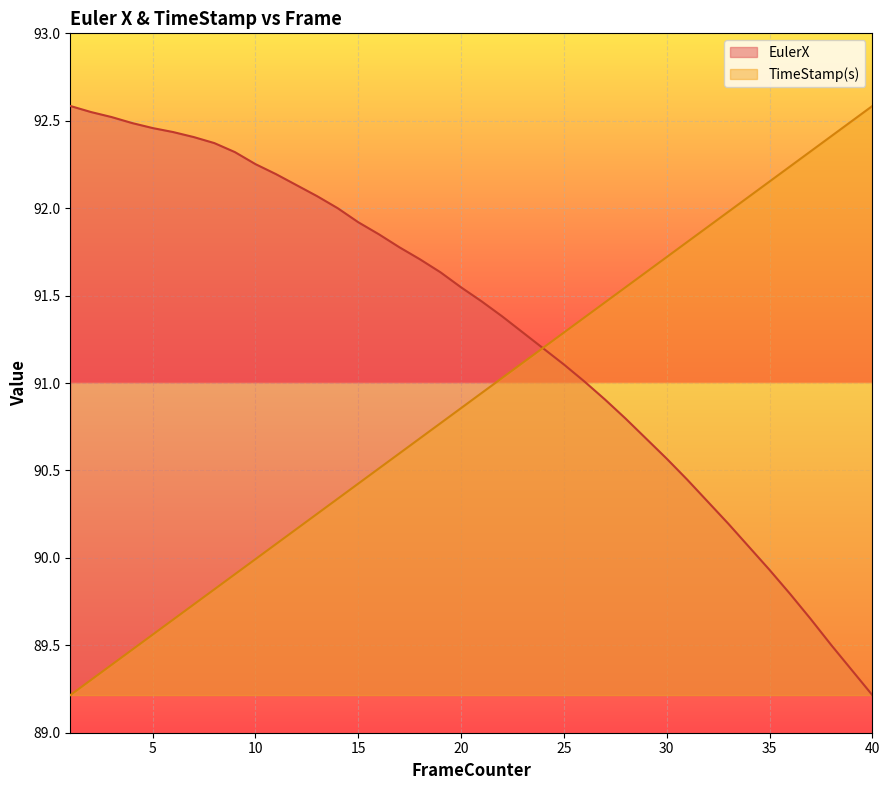

Which series has the largest range (max minus min)?

EulerX